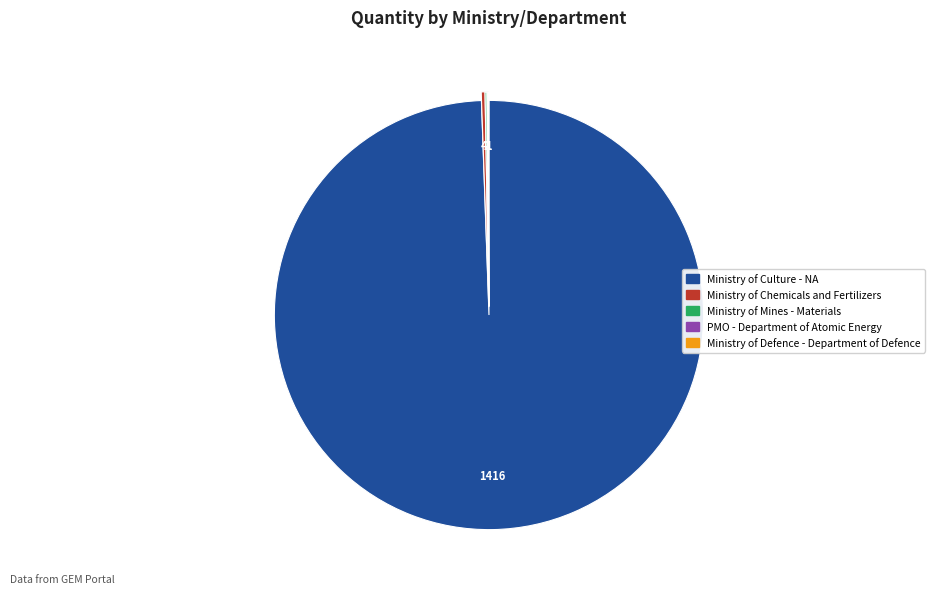

Which category has the biggest portion of the pie?

Ministry of Culture - NA